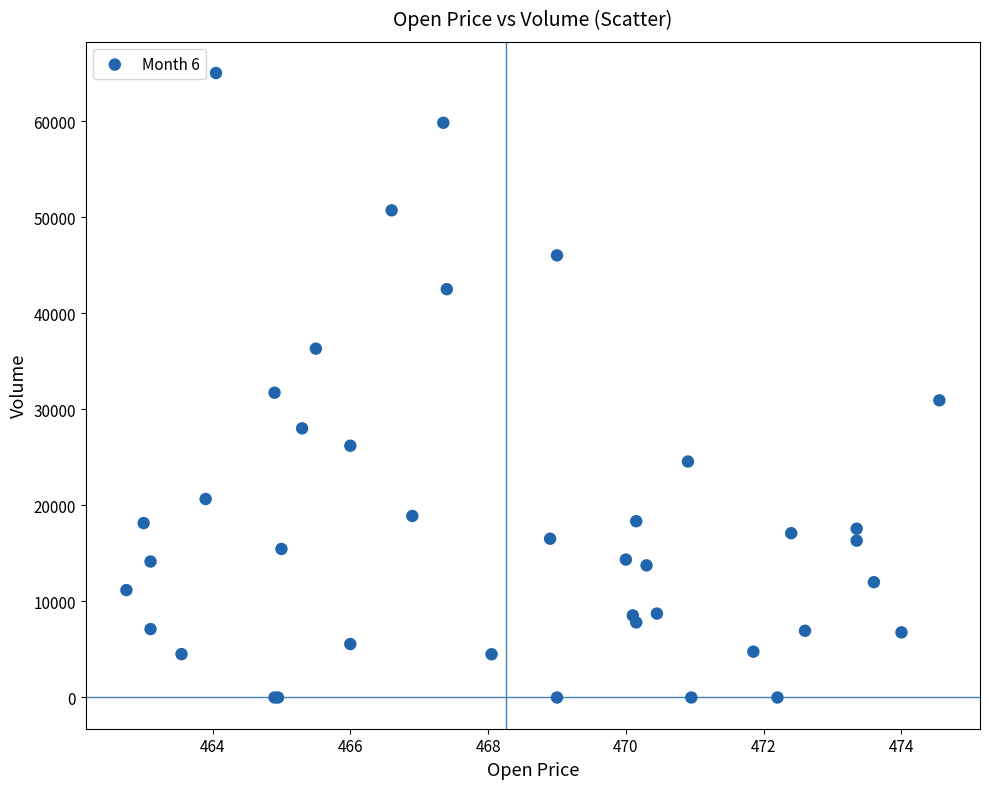

What Y value in the scatter plot is closest to 32509?

31737